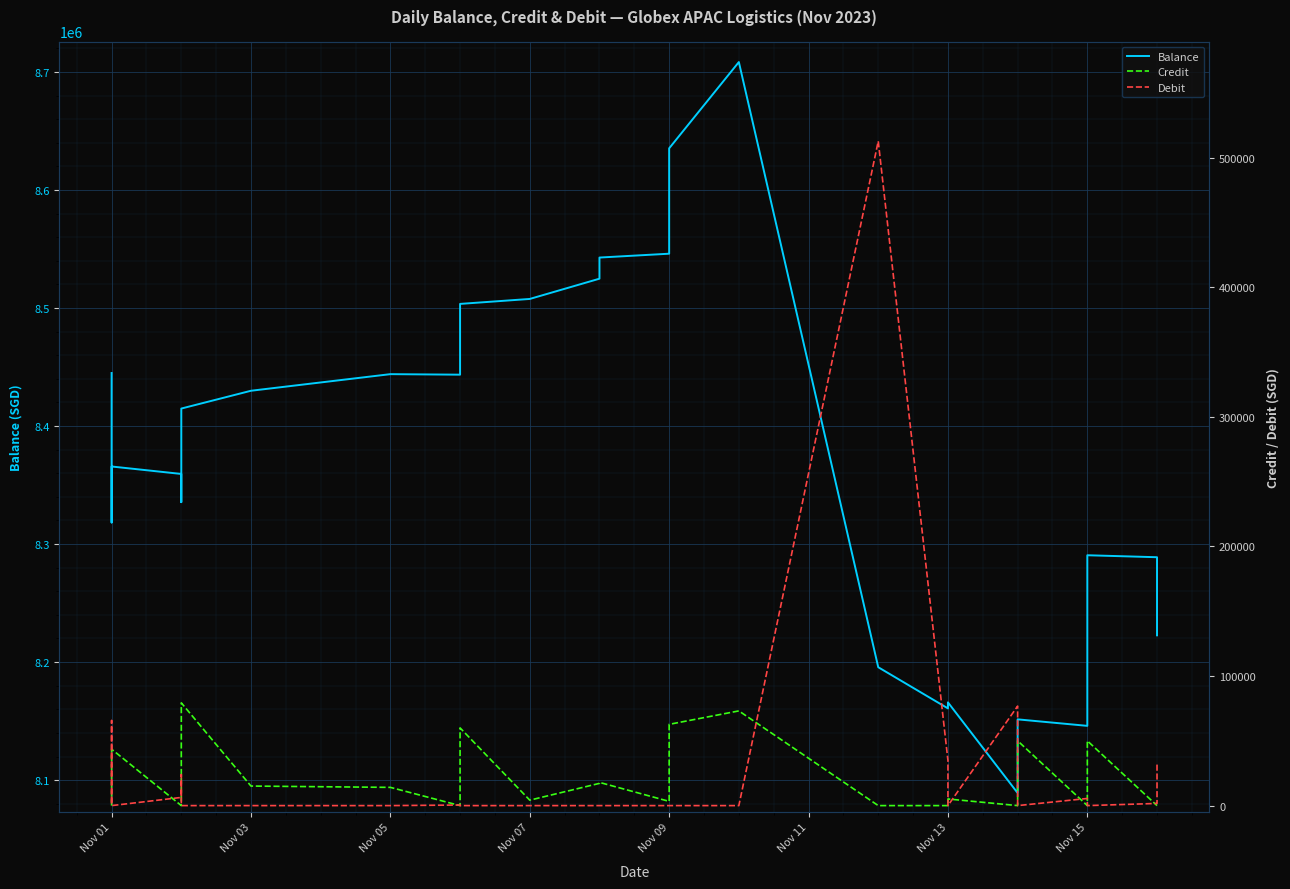

Which series has the largest range (max minus min)?

Balance